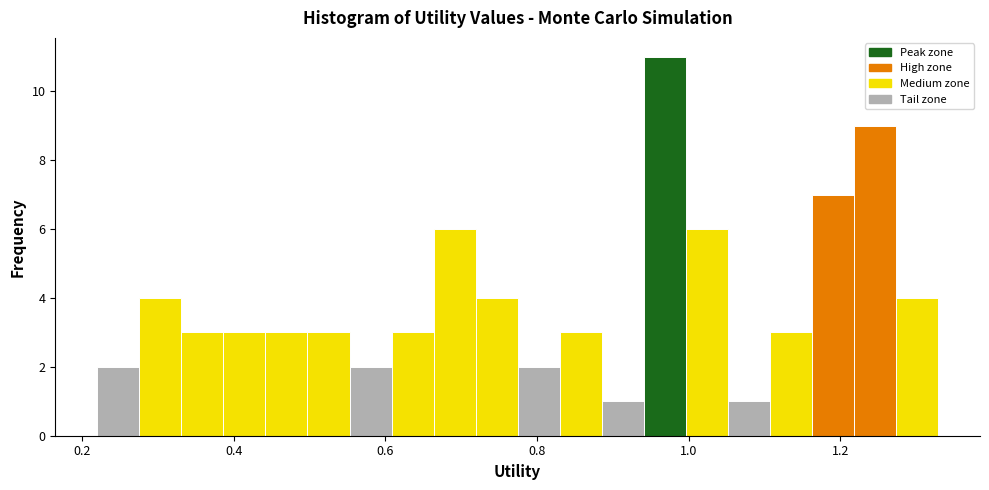

Read against the x-axis, roughly where is the centre of the tallest bar?

0.96